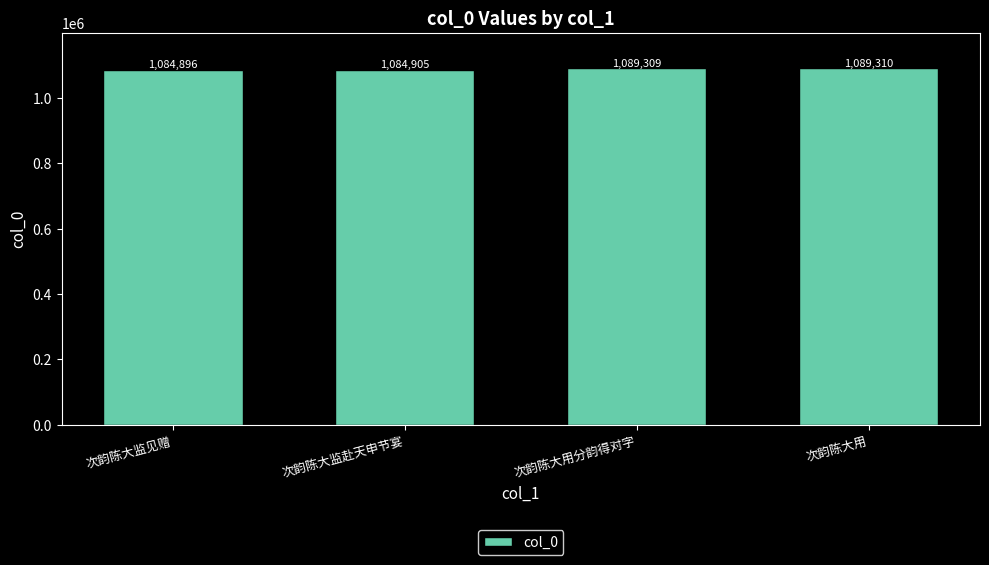

What value does the data have at 次韵陈大用分韵得对字, to the nearest 100?

1089300